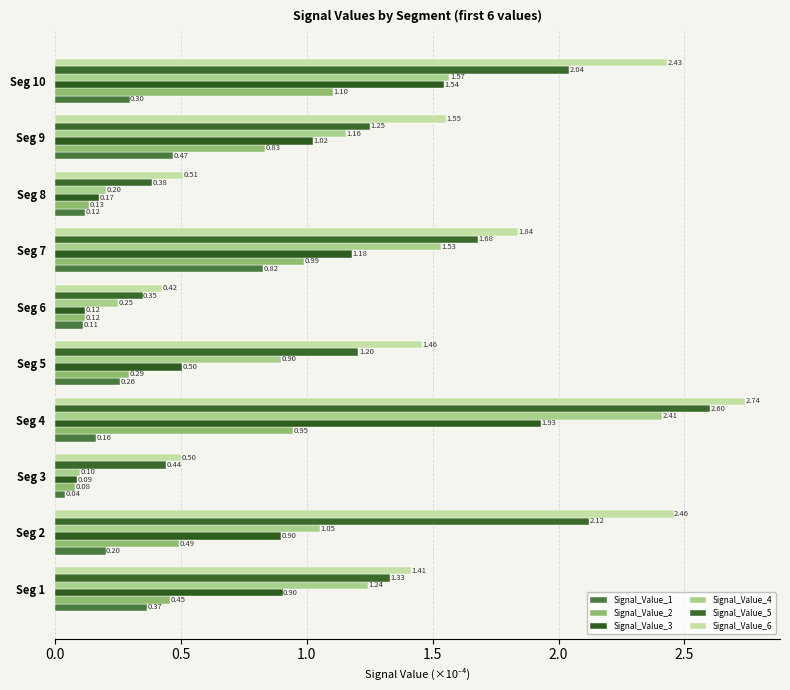

How many series are shown in this chart?

6